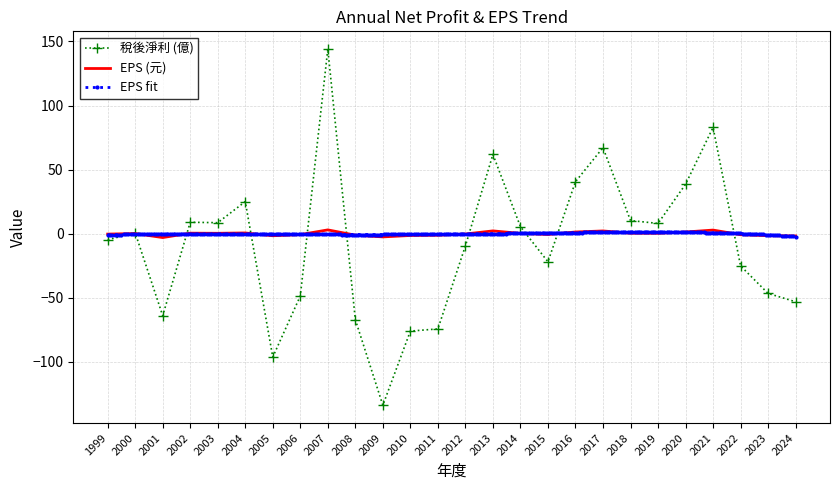

Is this an area chart (filled region under the line)?

No